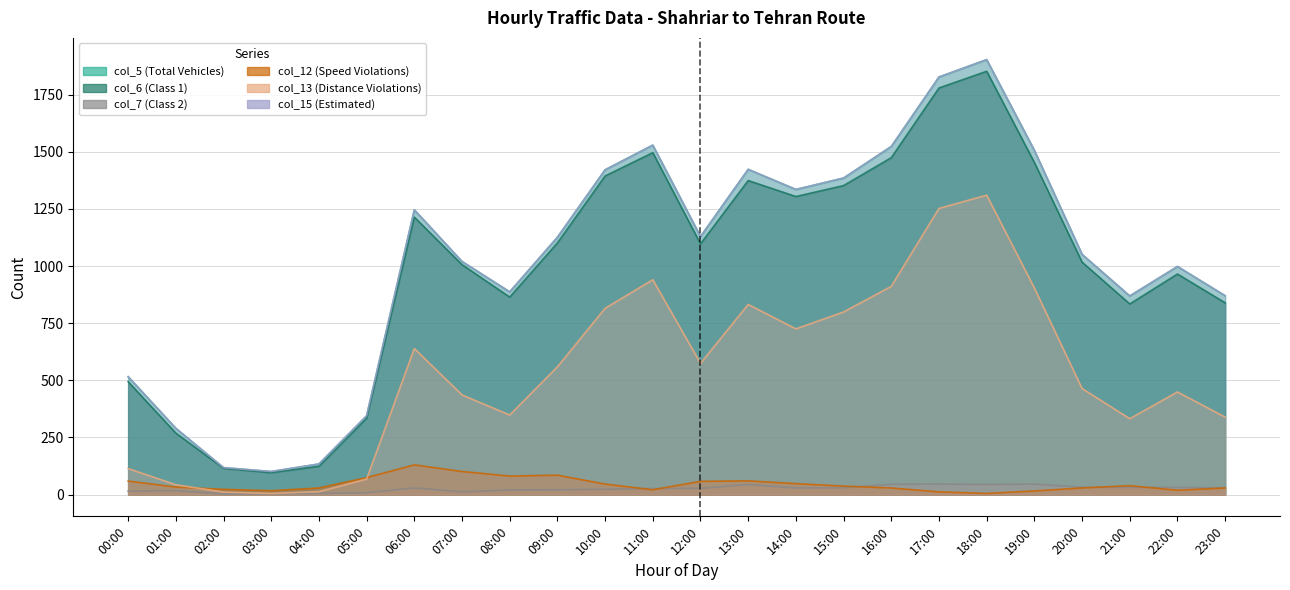

Does the chart have visible grid lines?

Yes